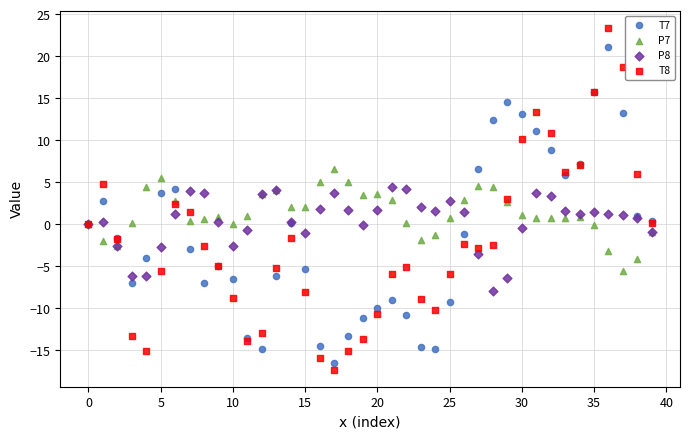

Which series reaches the maximum Y coordinate?

T8